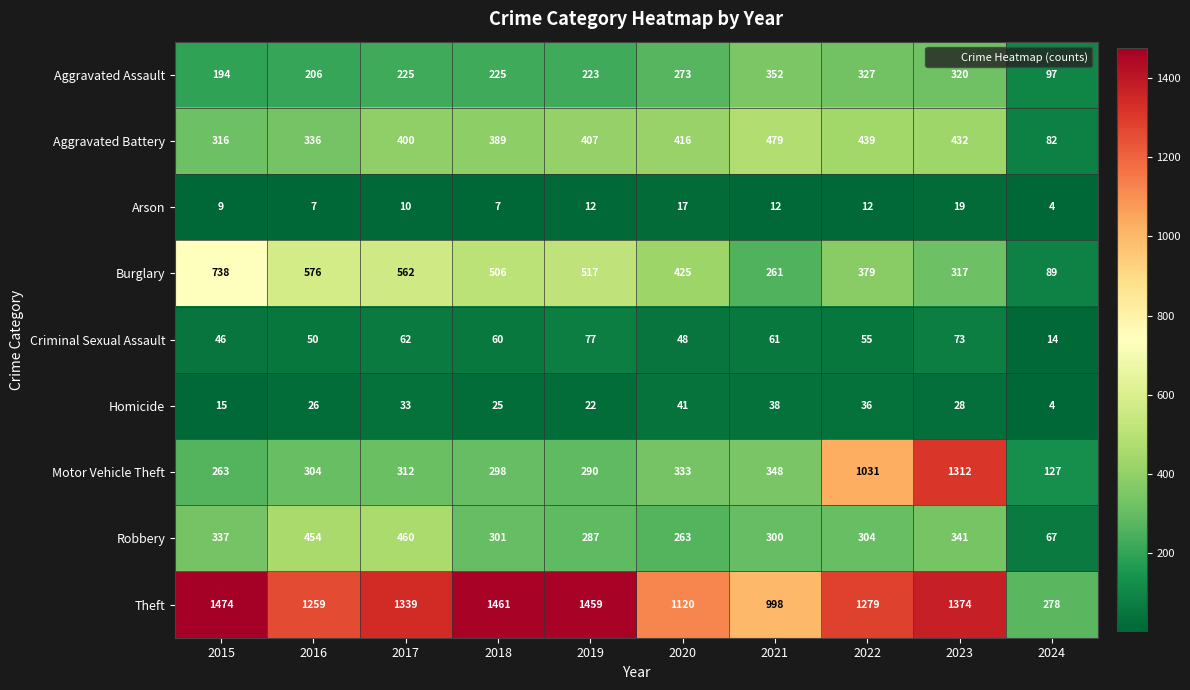

At which category is the sum across all series the highest?

2023